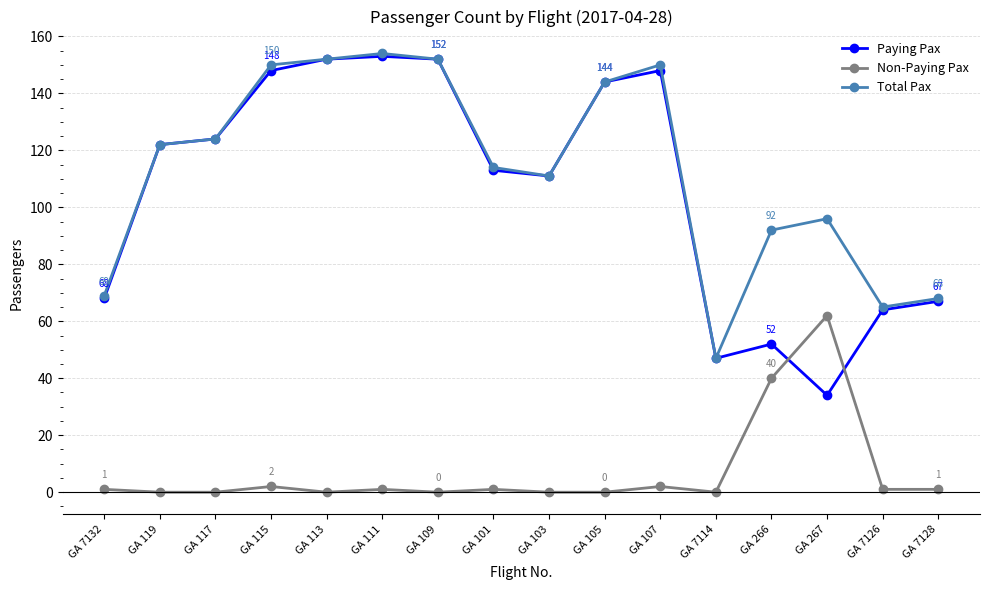

What are all the series names shown in the legend?

Paying Pax, Non-Paying Pax, Total Pax